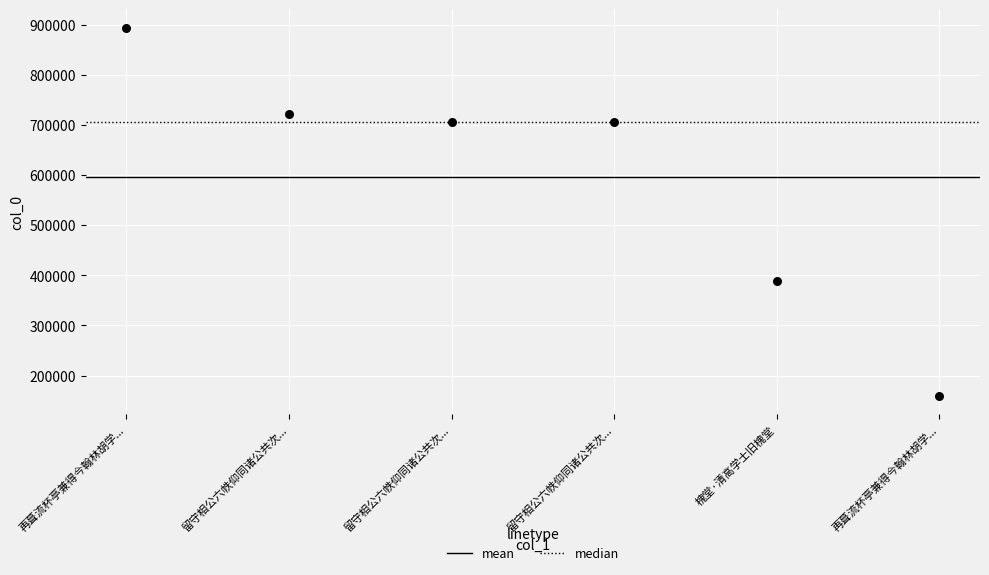

What Y value in the scatter plot is closest to 526693?

388764